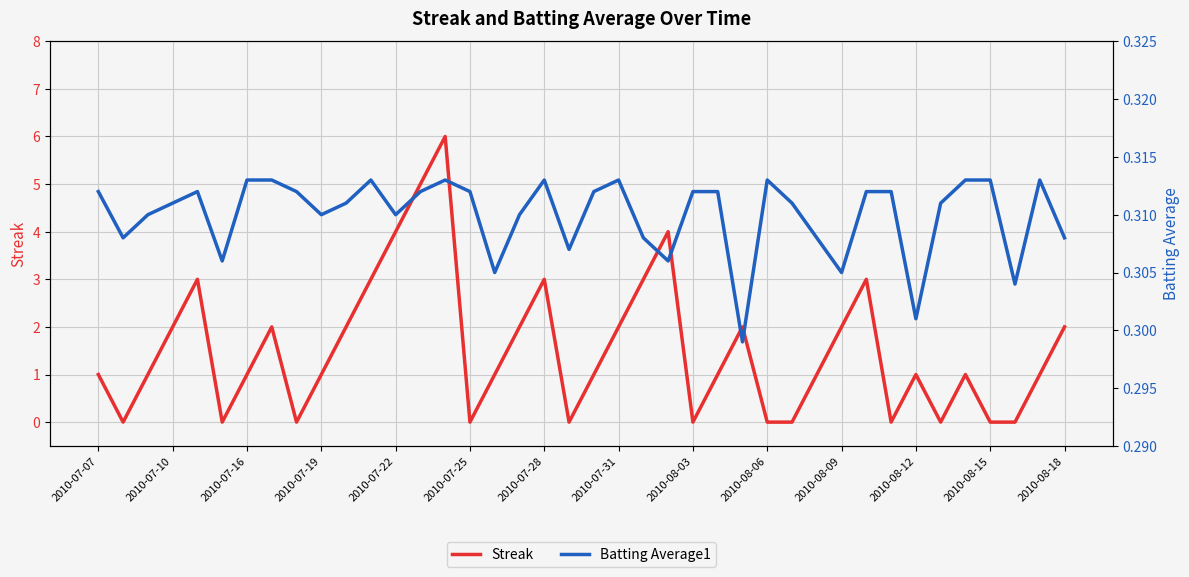

What is the maximum value for Streak?

6